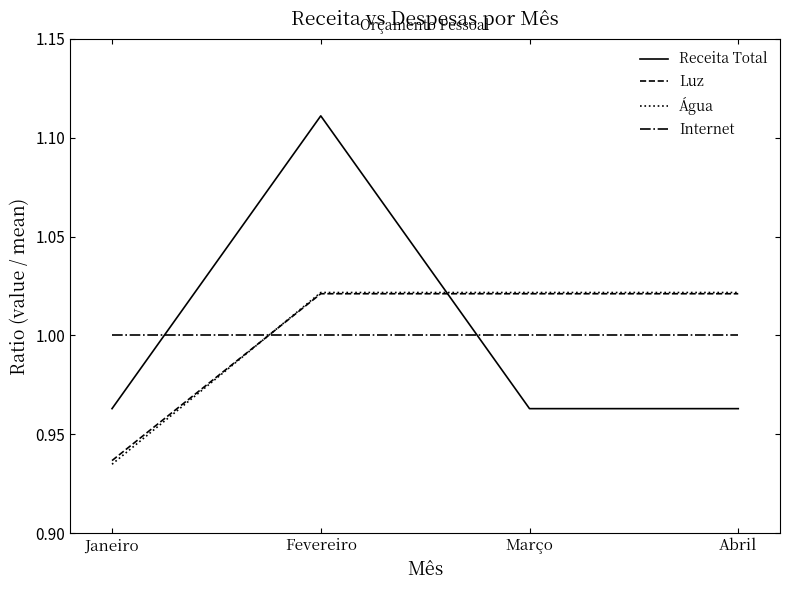

At which category does the chart reach its minimum across all series?

Janeiro